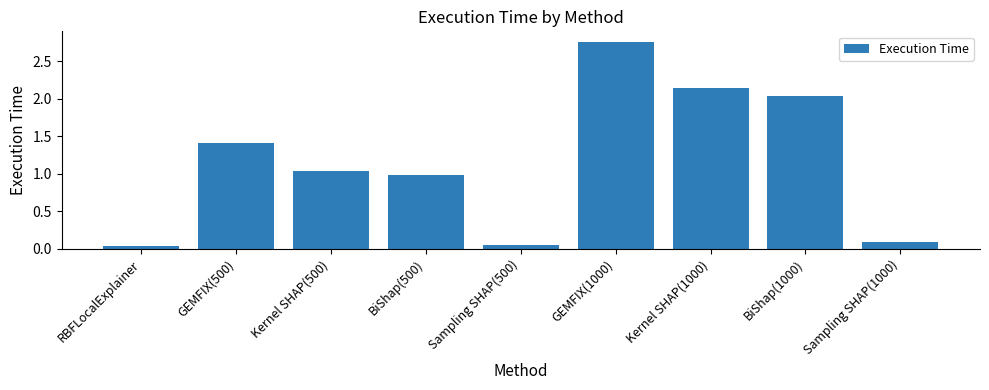

Which label corresponds to the largest value in the chart?

GEMFIX(1000)